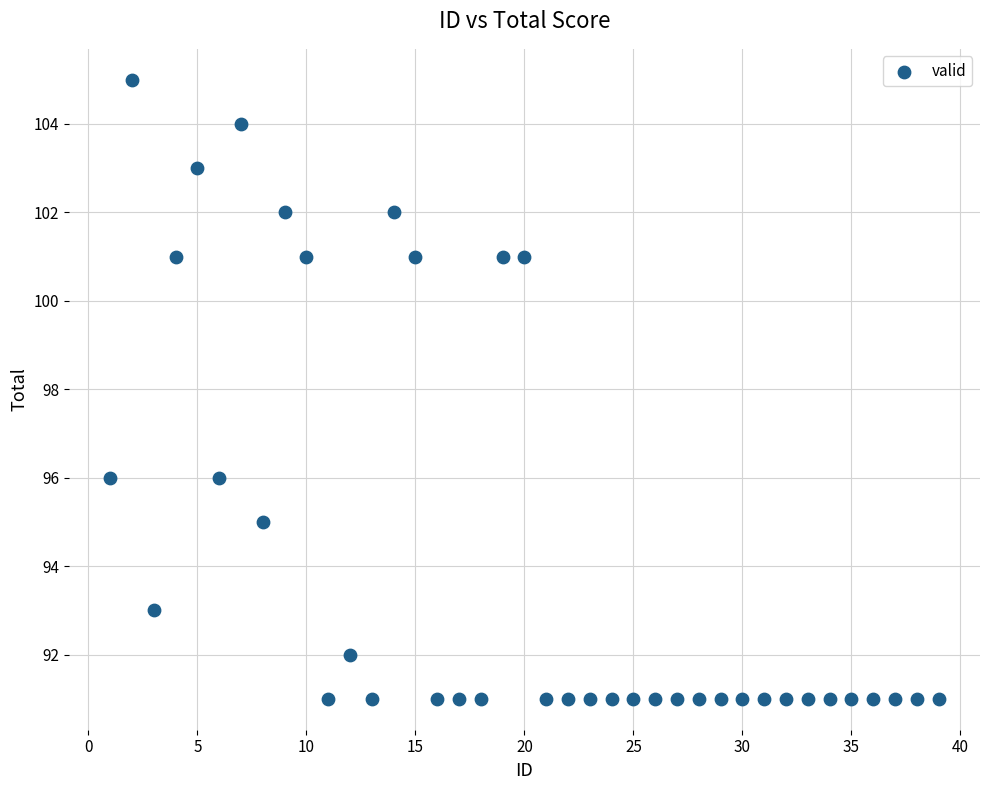

What is the range of Y values (max minus min)?

14